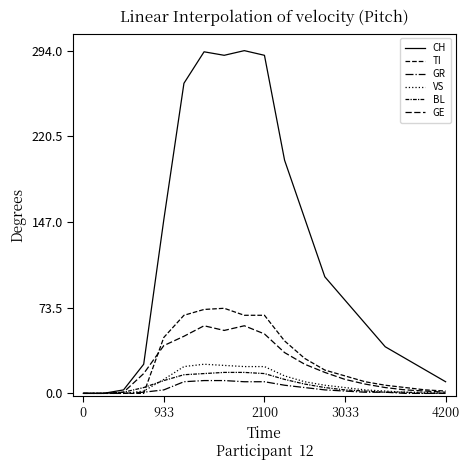

What is the difference between the maximum and minimum values in the BL series?

18